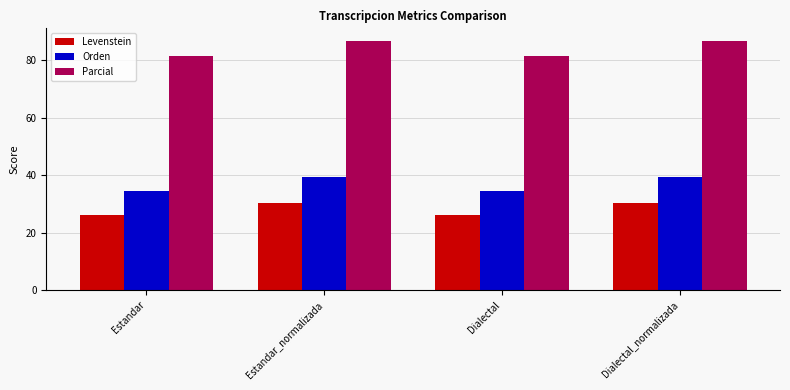

What is the minimum value shown in the chart?

26.0